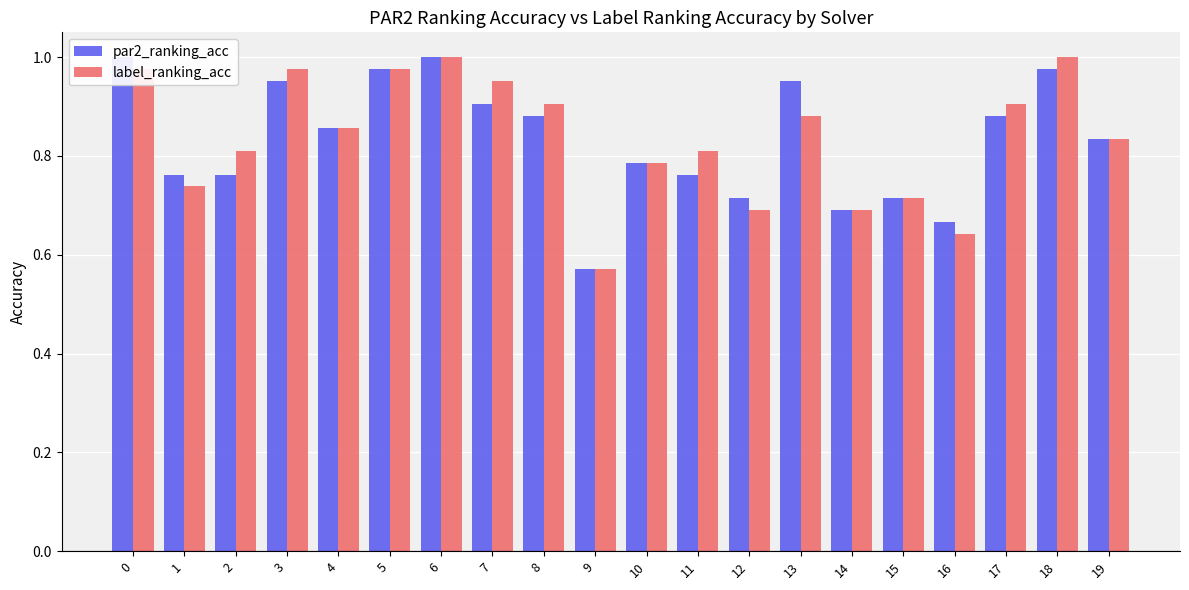

List the labels in order of label_ranking_acc value, smallest first.

9, 16, 12, 14, 15, 1, 10, 2, 11, 19, 4, 13, 8, 17, 7, 0, 3, 5, 6, 18